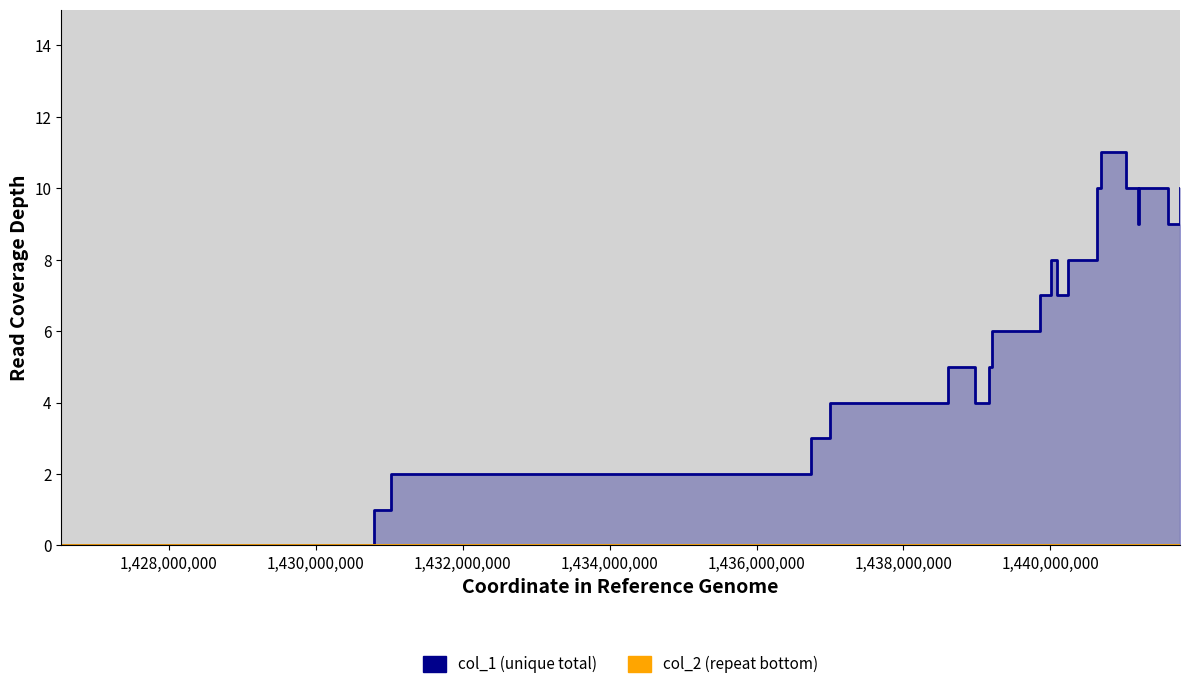

At how many categories does at least one series exceed 1?

19